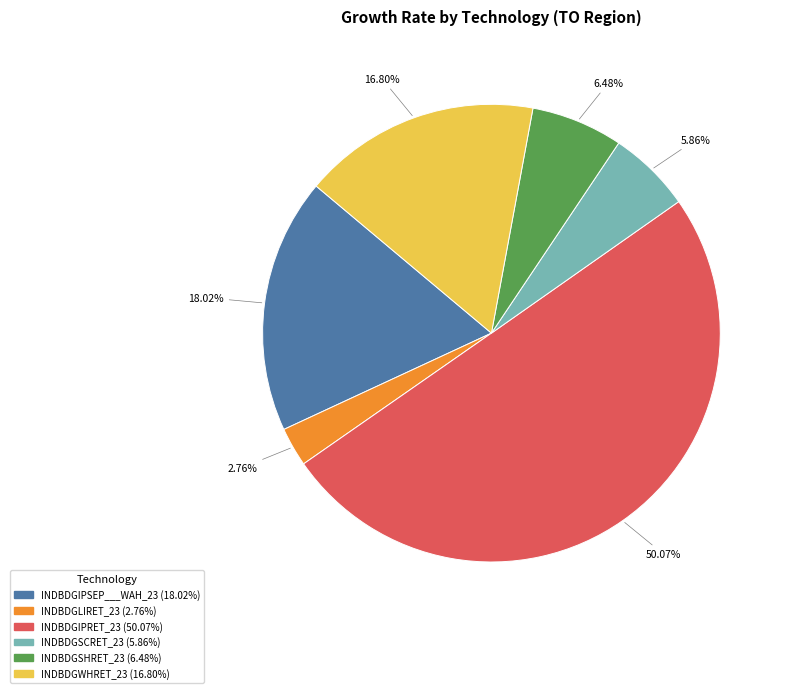

How many segments does this pie chart have?

6